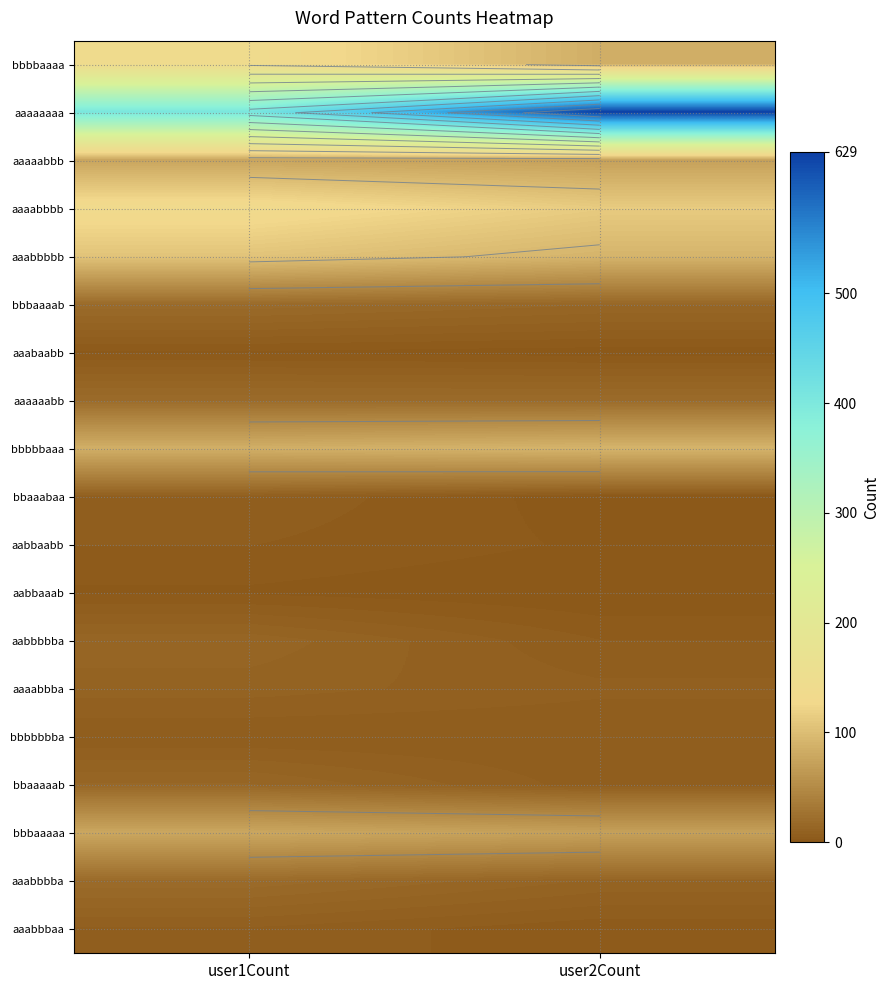

What is the total value across all series at user2Count?

1231